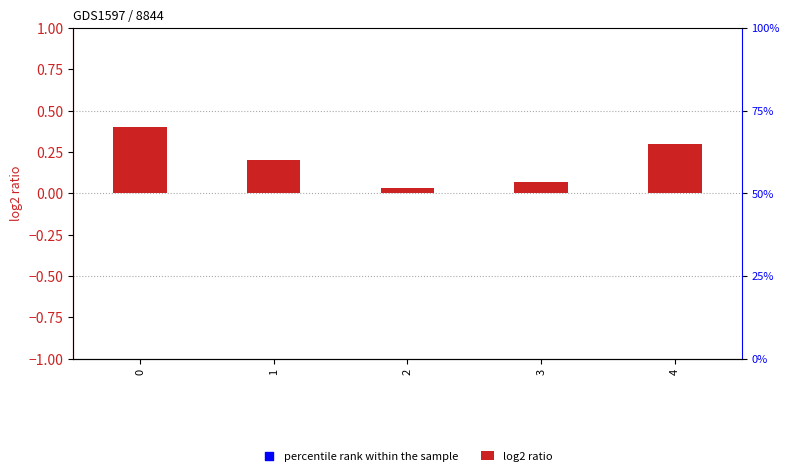

What is the change in value from 0 to 2?

-0.4